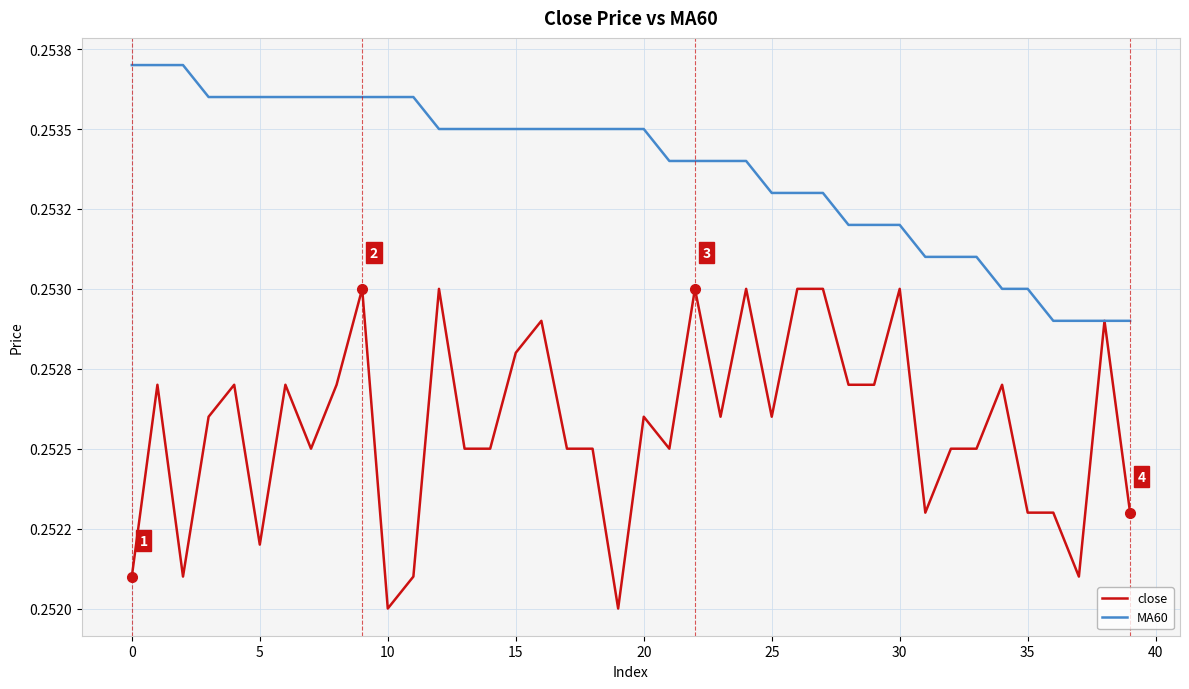

What are all the series names shown in the legend?

close, MA60